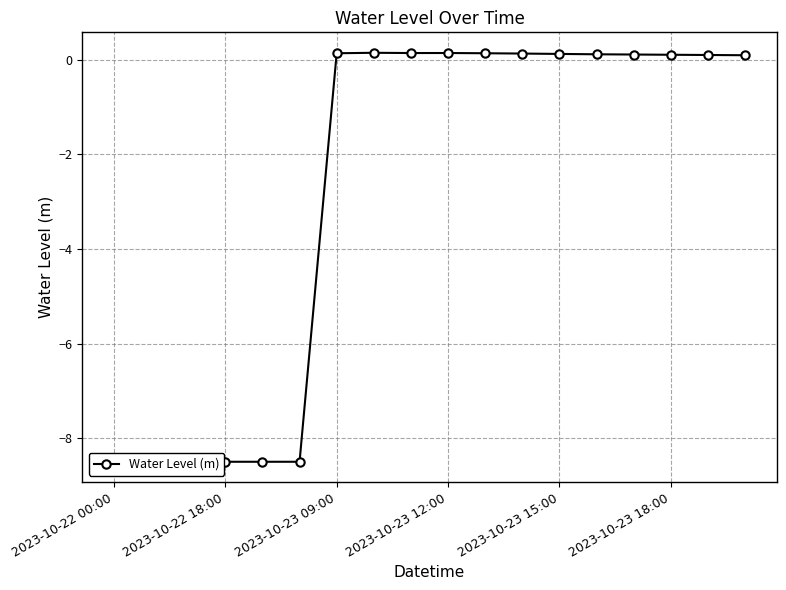

What is the value of the 14th point from the left?

0.1